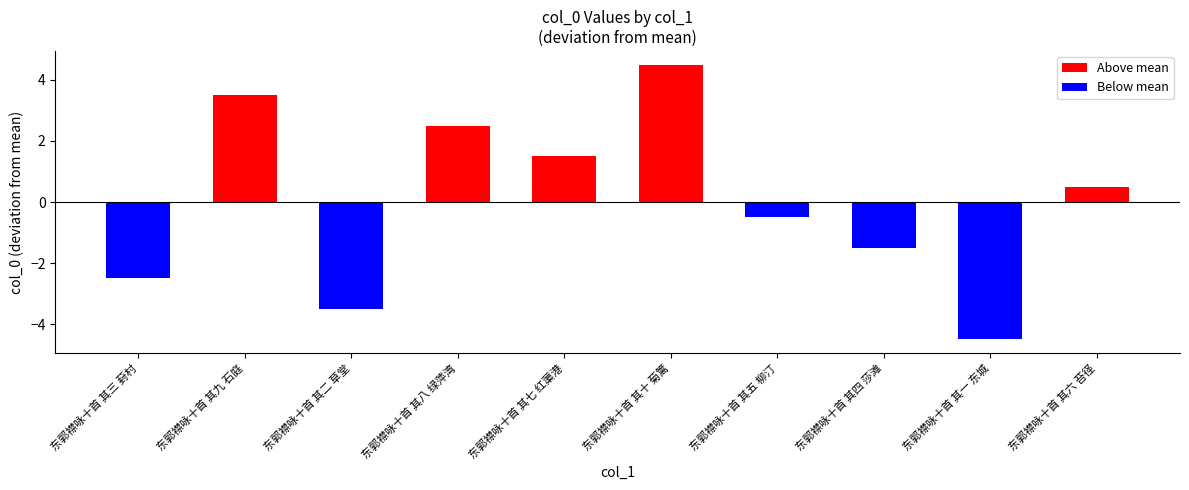

Reading right to left, transcribe all the data shown in this chart.

0.5	-4.5	-1.5	-0.5	4.5	1.5	2.5	-3.5	3.5	-2.5